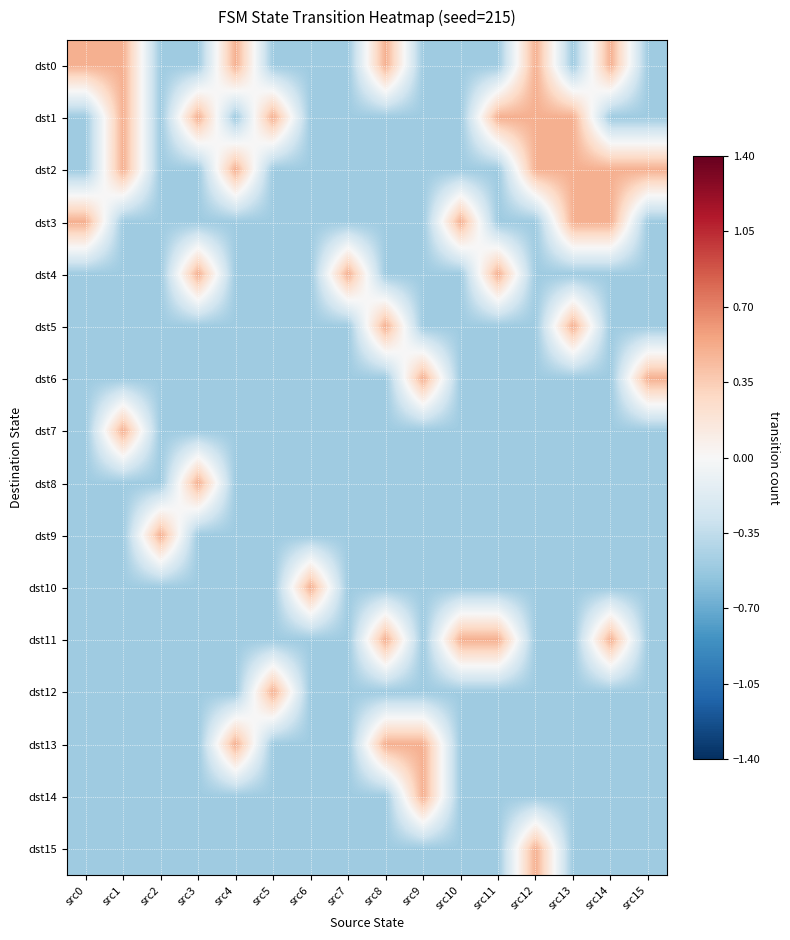

At which category is the sum across all series the highest?

src1